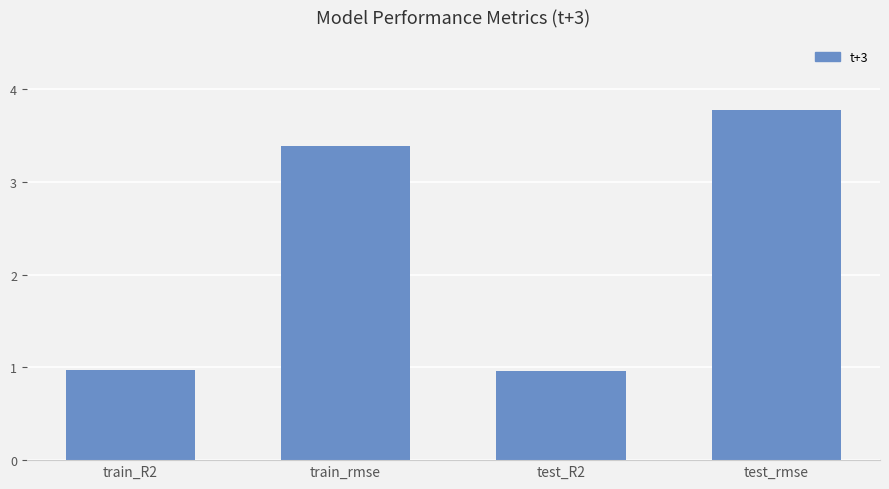

What is the change in value from train_rmse to test_rmse?

+0.4